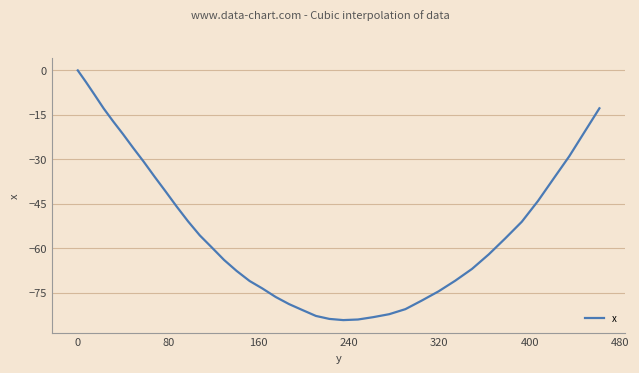

What is the smallest value displayed?

-84.3